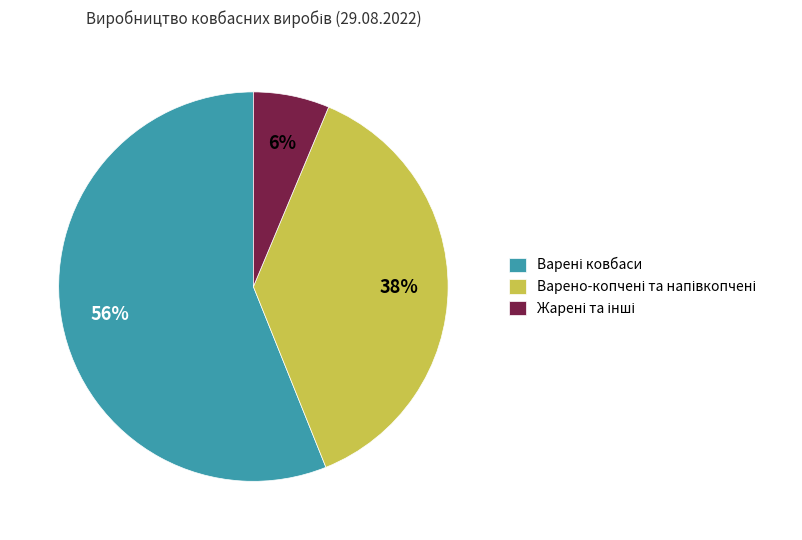

To the nearest percent, what is the average slice percentage?

33%